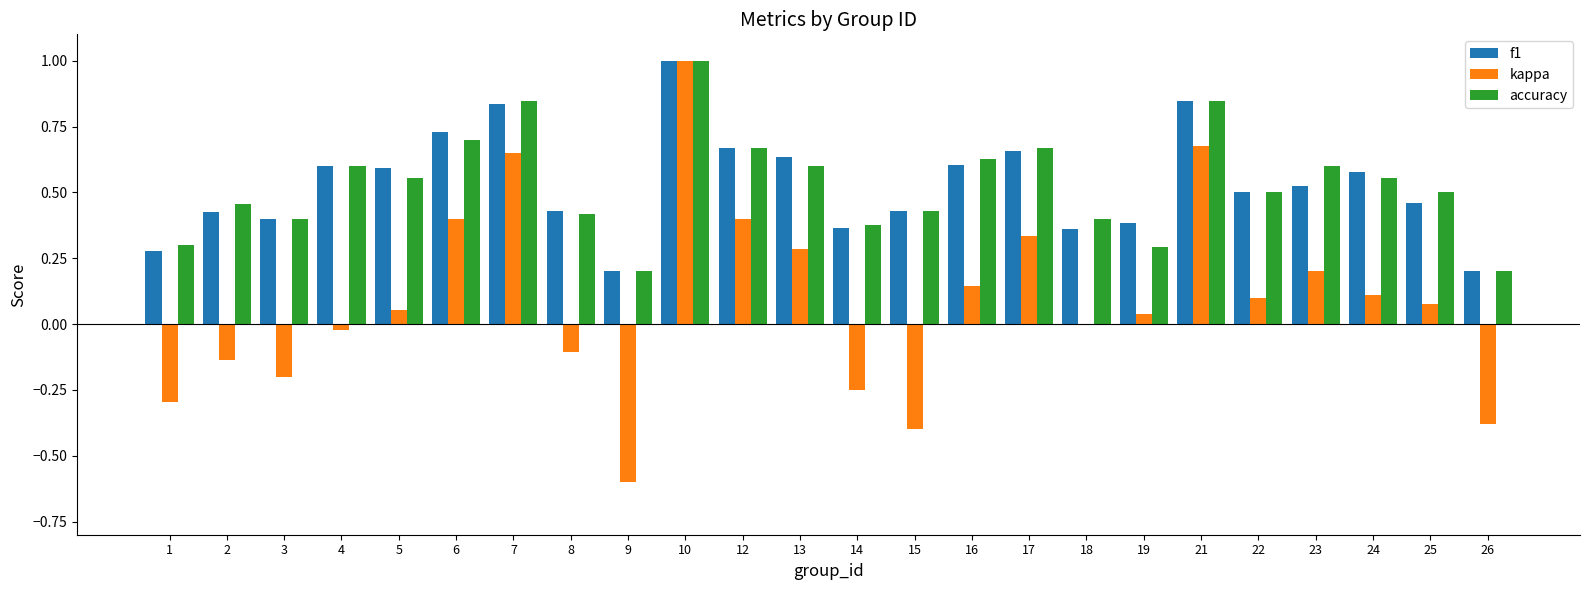

Are the bars grouped side by side (vs. stacked)?

Yes